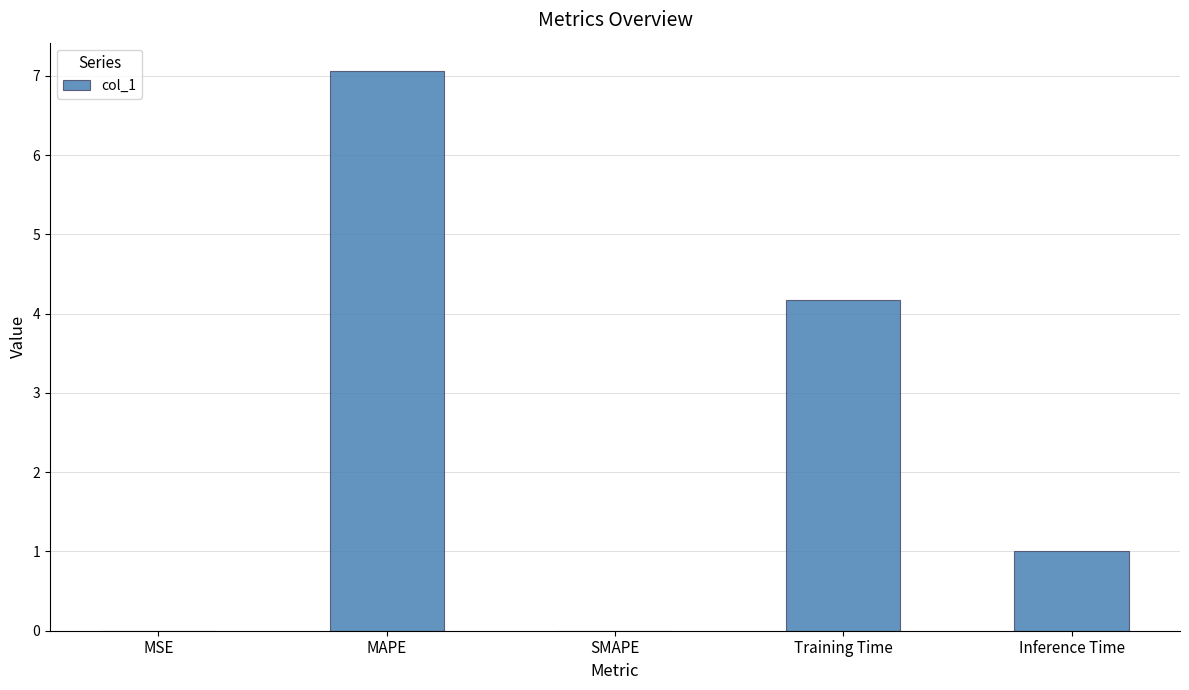

What is the change in value from MSE to Inference Time?

+1.0